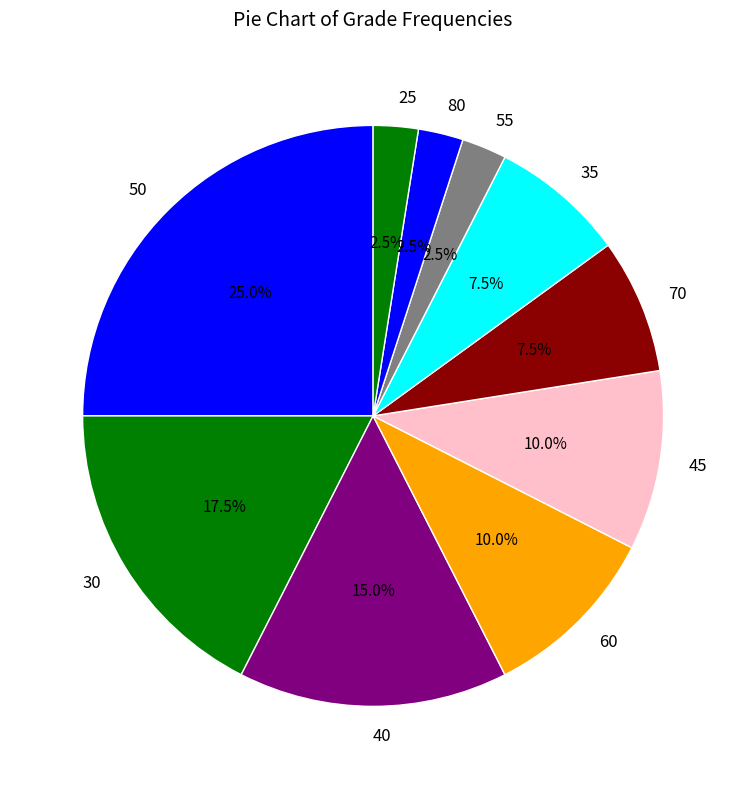

Between 70 and 25, which is larger?

70